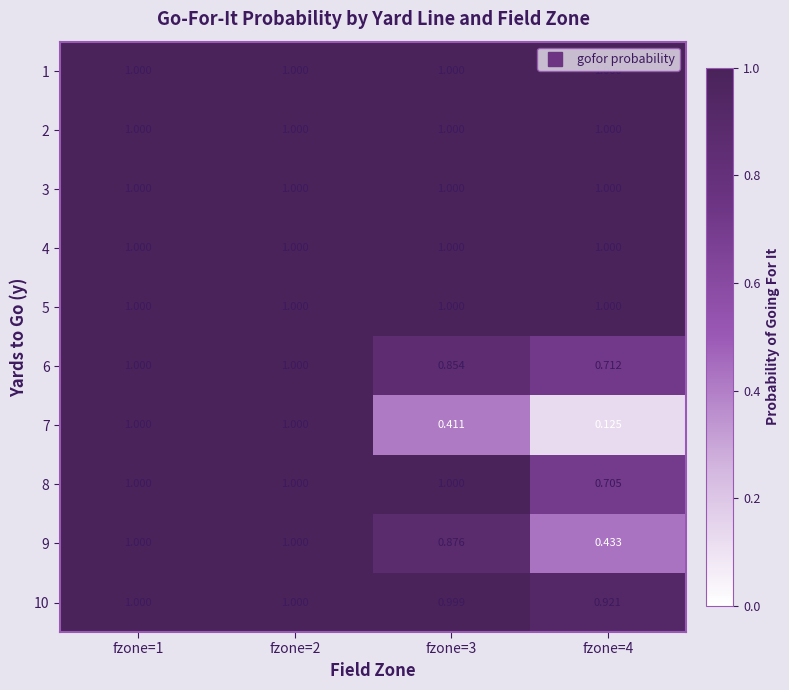

Is the value of 5 at fzone=4 greater than the value of 10 at fzone=4?

Yes